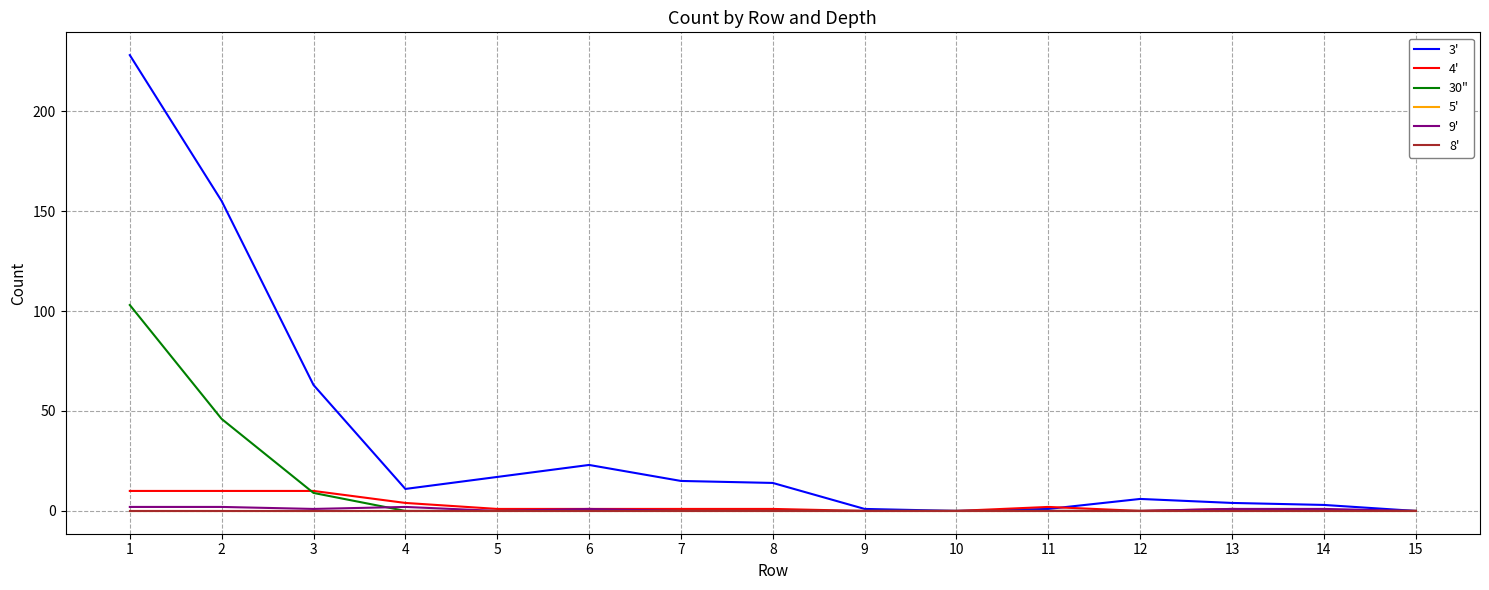

Is this an area chart (filled region under the line)?

No